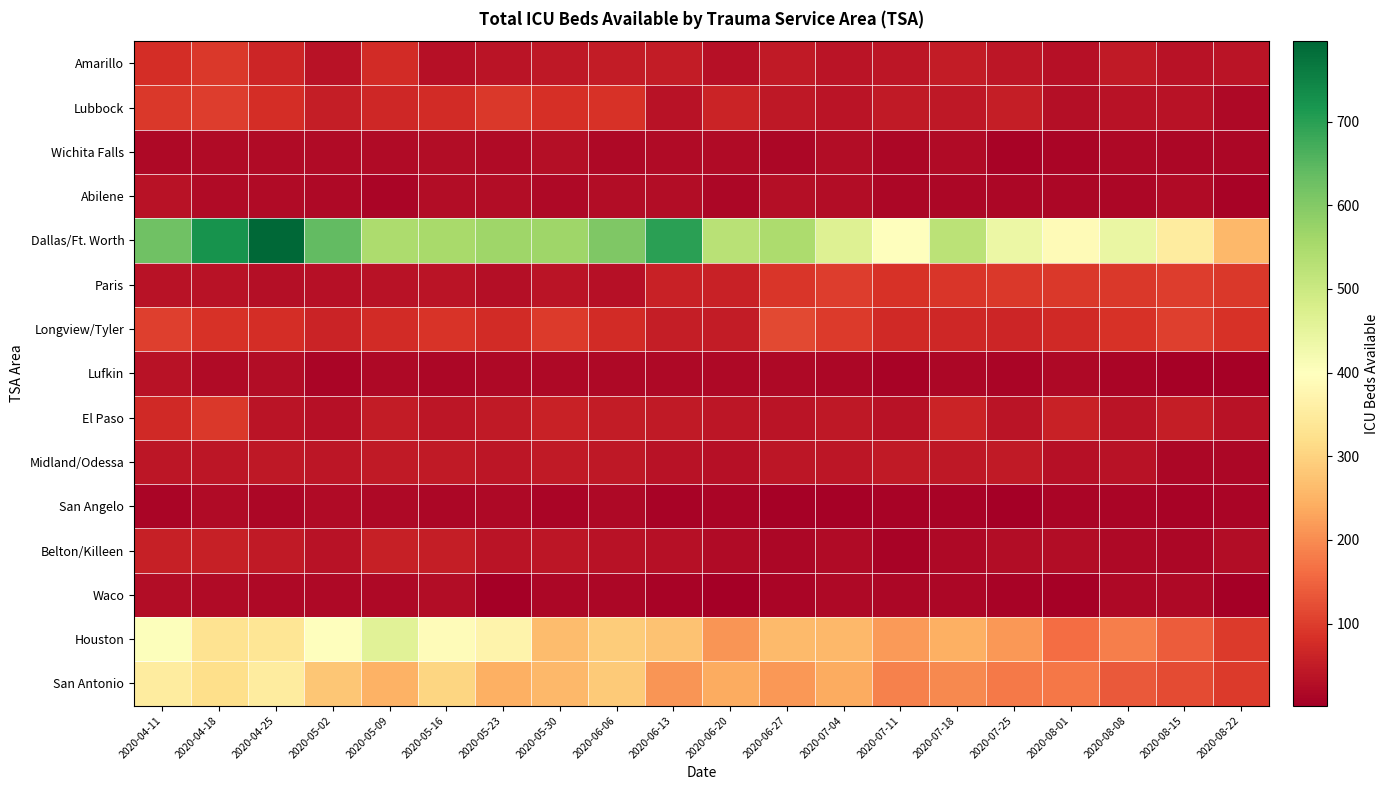

What is the total value across all series at 2020-05-30?

1588